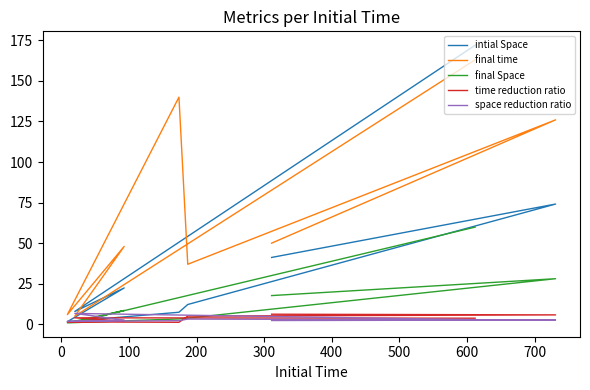

Reading left to right, what are all the values shown in this chart?

intial Space: 172.0	7.9	22.4	1.6	7.4	12.2	74.1	41.2
final time: 163.0	5.0	48.0	6.0	140.0	37.0	126.0	50.0
final Space: 59.9	1.2	8.5	0.9	3.3	3.8	28.1	17.7
time reduction ratio: 3.8	4.0	1.9	1.5	1.2	5.1	5.8	6.2
space reduction ratio: 2.9	6.7	2.6	1.8	2.2	3.2	2.6	2.3